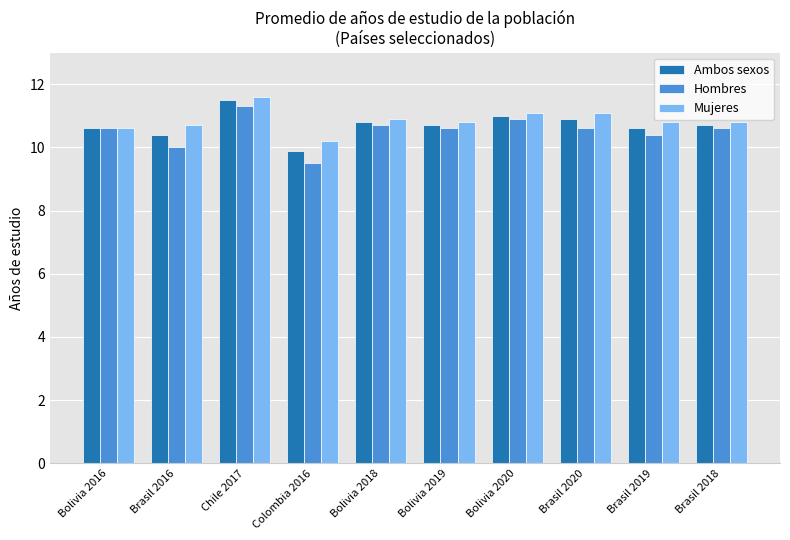

Reading left to right, list all the values displayed in this chart.

Ambos sexos: Bolivia 2016=10.6	Brasil 2016=10.4	Chile 2017=11.5	Colombia 2016=9.9	Bolivia 2018=10.8	Bolivia 2019=10.7	Bolivia 2020=11.0	Brasil 2020=10.9	Brasil 2019=10.6	Brasil 2018=10.7
Hombres: Bolivia 2016=10.6	Brasil 2016=10.0	Chile 2017=11.3	Colombia 2016=9.5	Bolivia 2018=10.7	Bolivia 2019=10.6	Bolivia 2020=10.9	Brasil 2020=10.6	Brasil 2019=10.4	Brasil 2018=10.6
Mujeres: Bolivia 2016=10.6	Brasil 2016=10.7	Chile 2017=11.6	Colombia 2016=10.2	Bolivia 2018=10.9	Bolivia 2019=10.8	Bolivia 2020=11.1	Brasil 2020=11.1	Brasil 2019=10.8	Brasil 2018=10.8